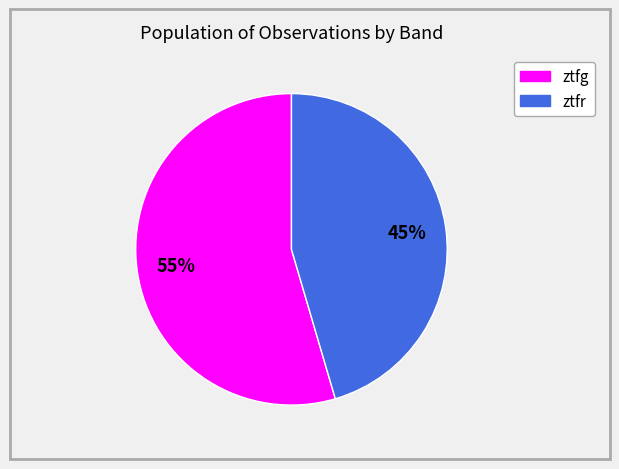

To the nearest percent, what percentage of the pie is ztfg?

55%